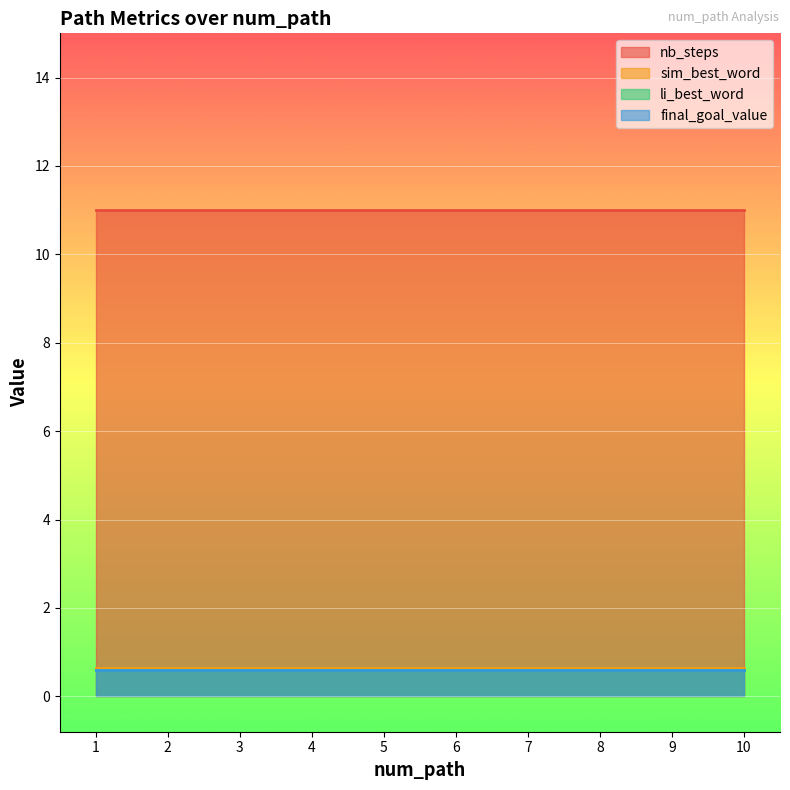

True or false: li_best_word and final_goal_value cross at least once.

False